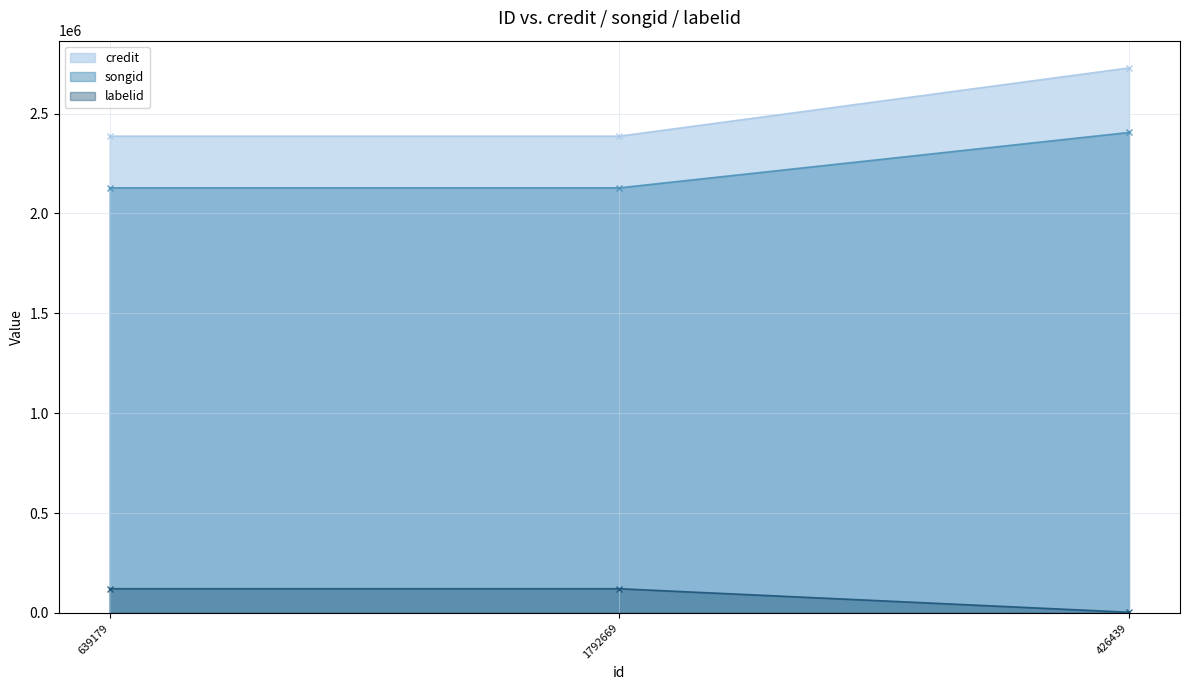

What is the average value of the credit series?

2500611